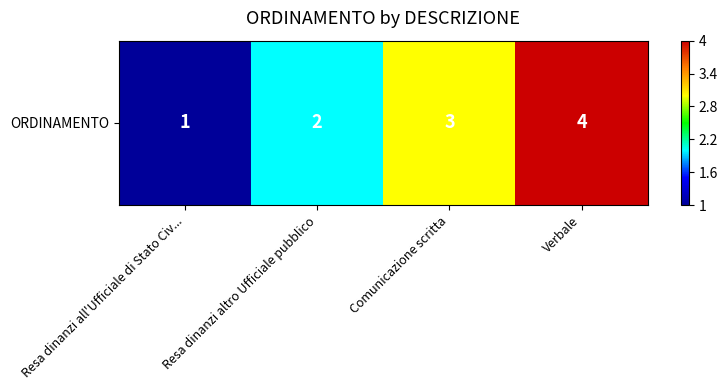

List the labels in order of value, largest first.

Verbale, Comunicazione scritta, Resa dinanzi altro Ufficiale pubblico, Resa dinanzi all'Ufficiale di Stato Civ...